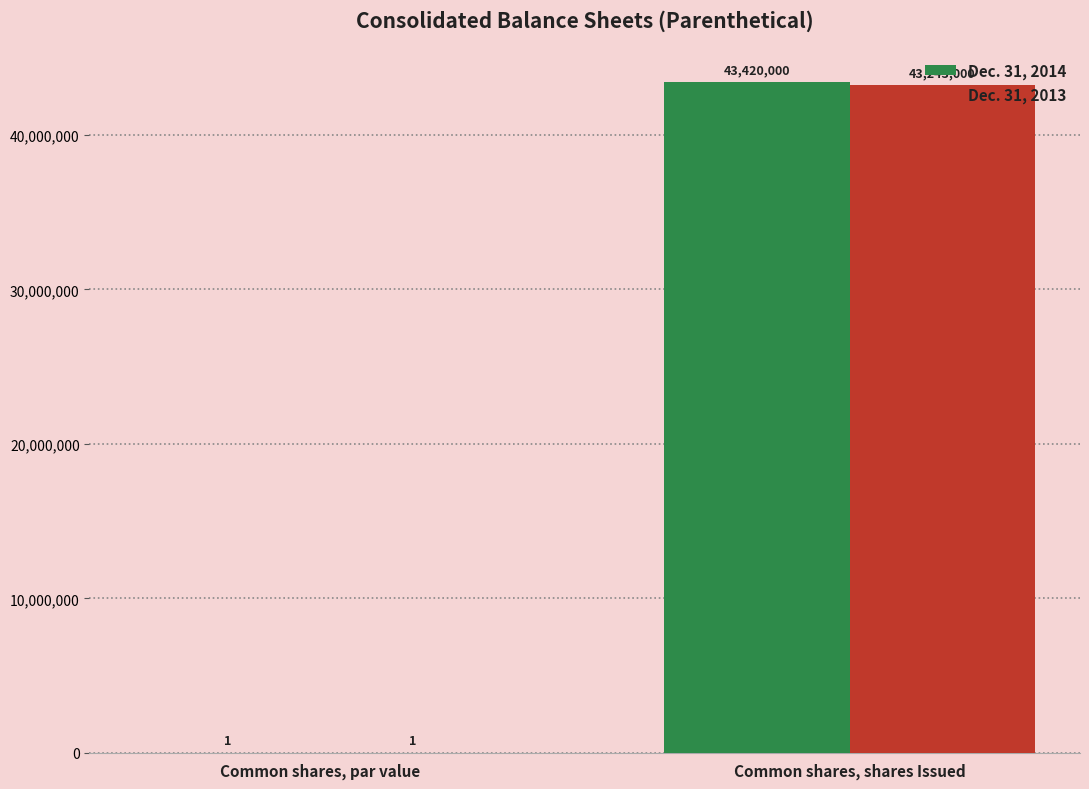

Which series has the largest total across all categories?

Dec. 31, 2014